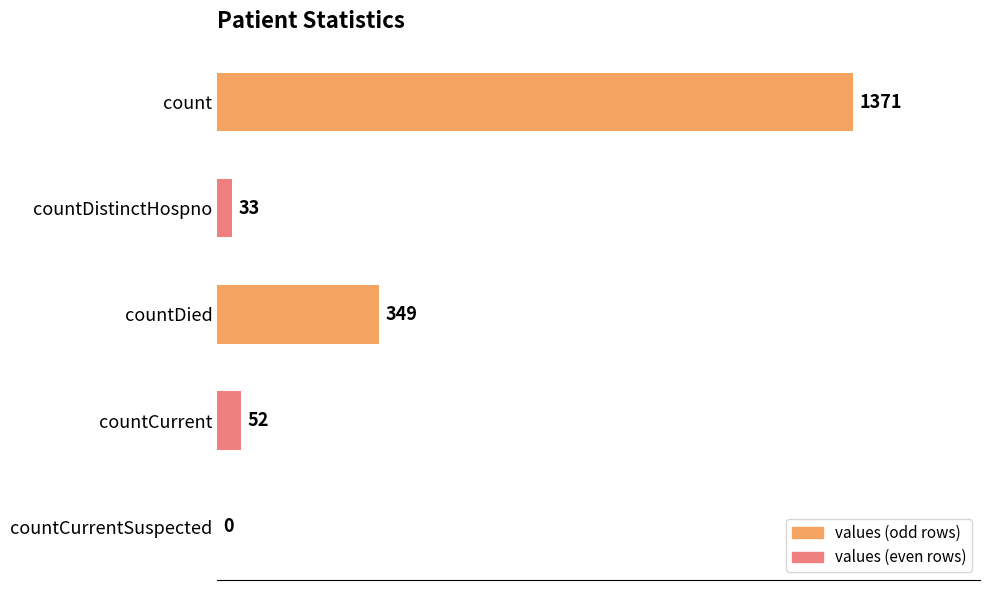

Is it true that the value at count is 1371?

True